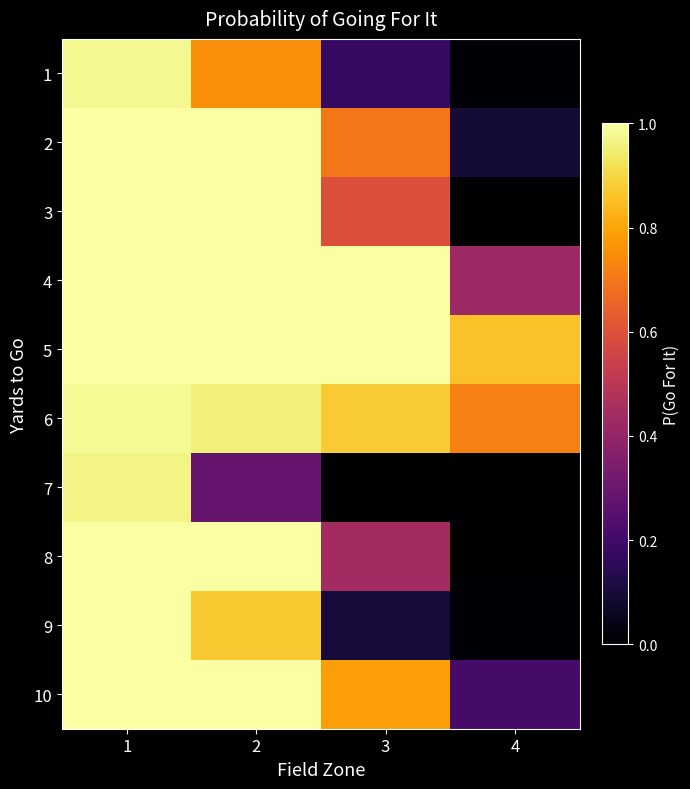

At which category is the sum across all series the highest?

1